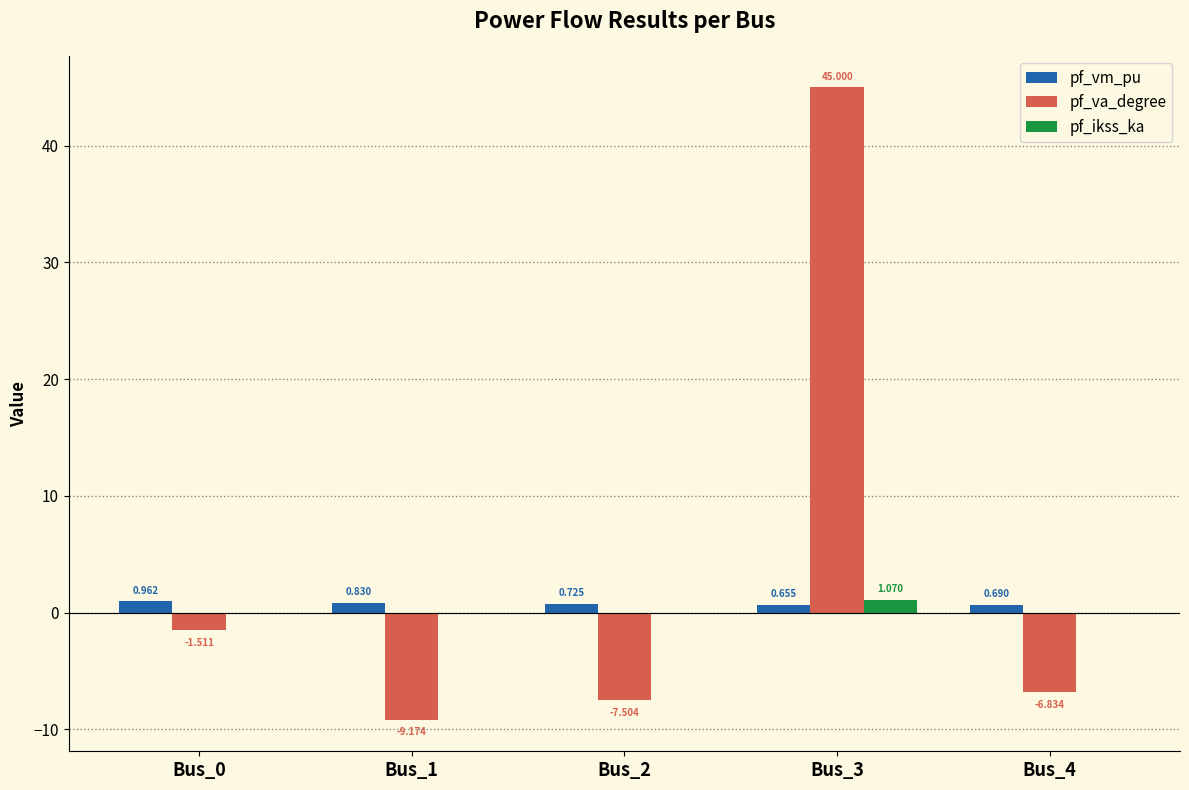

Where does the pf_va_degree series first go above -6?

Bus_0